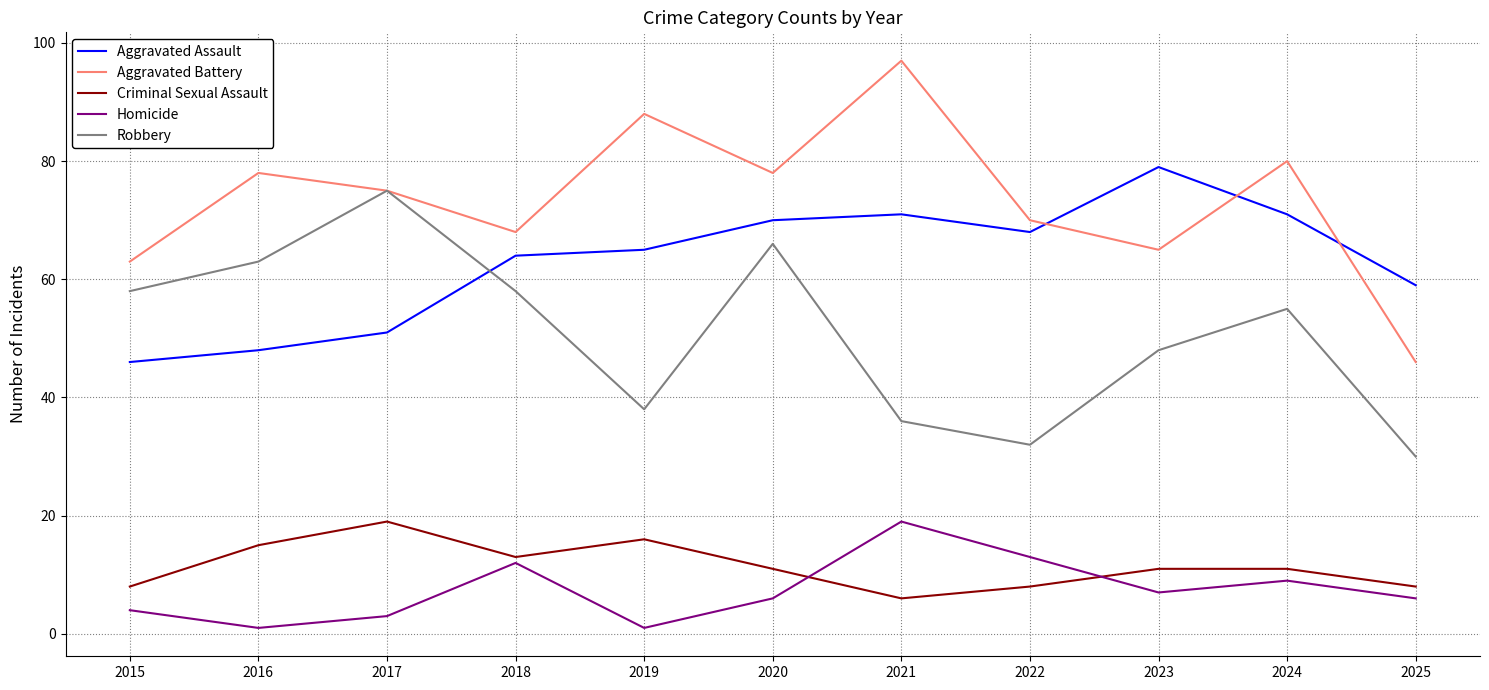

What is the highest value of the Homicide series?

19